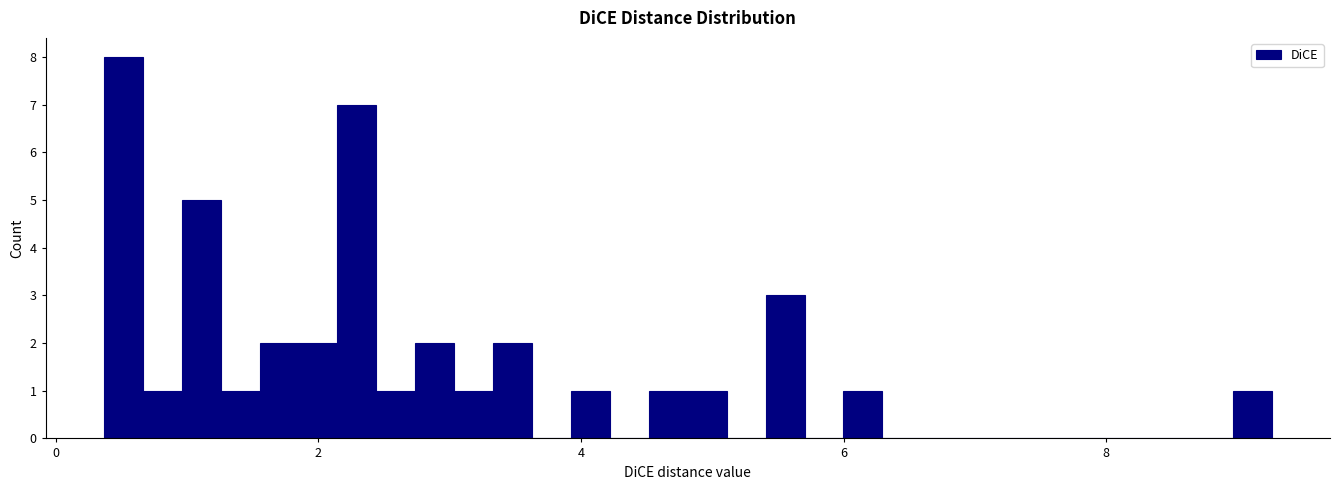

Read against the x-axis, roughly where is the centre of the tallest bar?

0.6